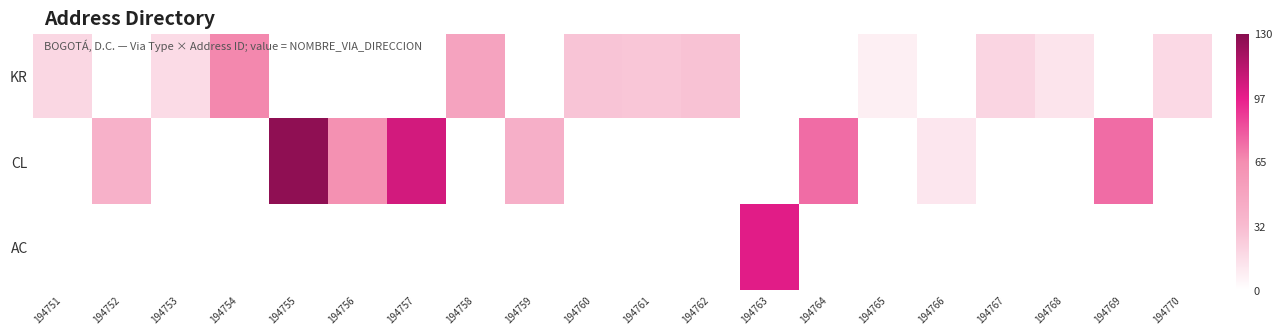

Count the number of data series in this chart.

3